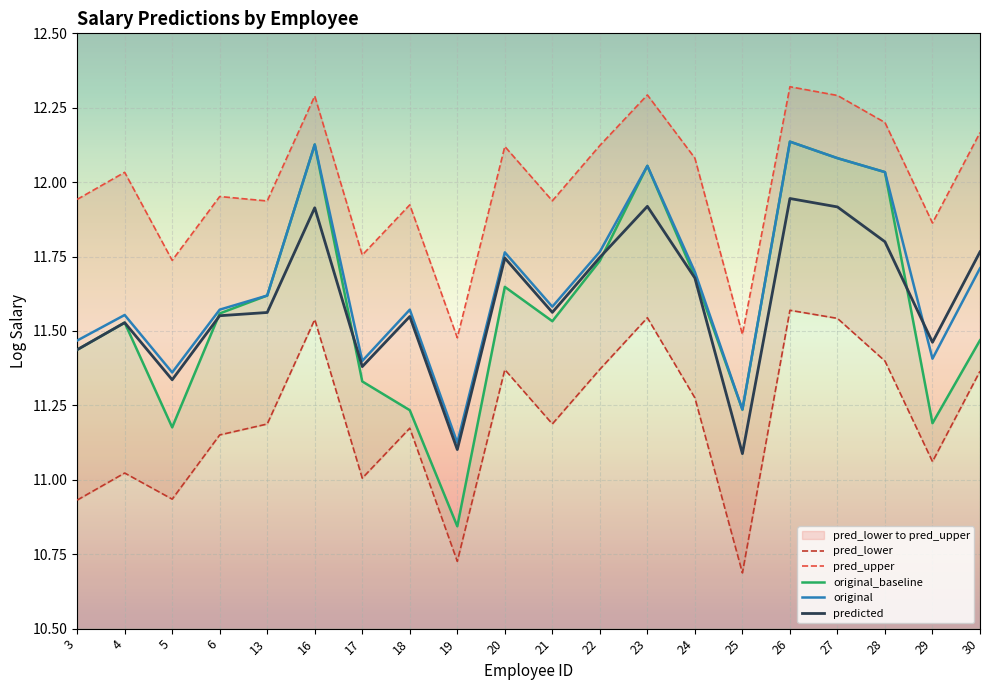

What is the average value of the original_baseline series?

11.6